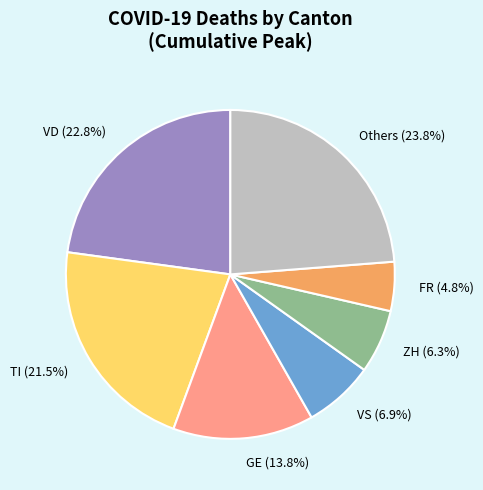

Rank the categories by value from highest to lowest.

Others, VD, TI, GE, VS, ZH, FR